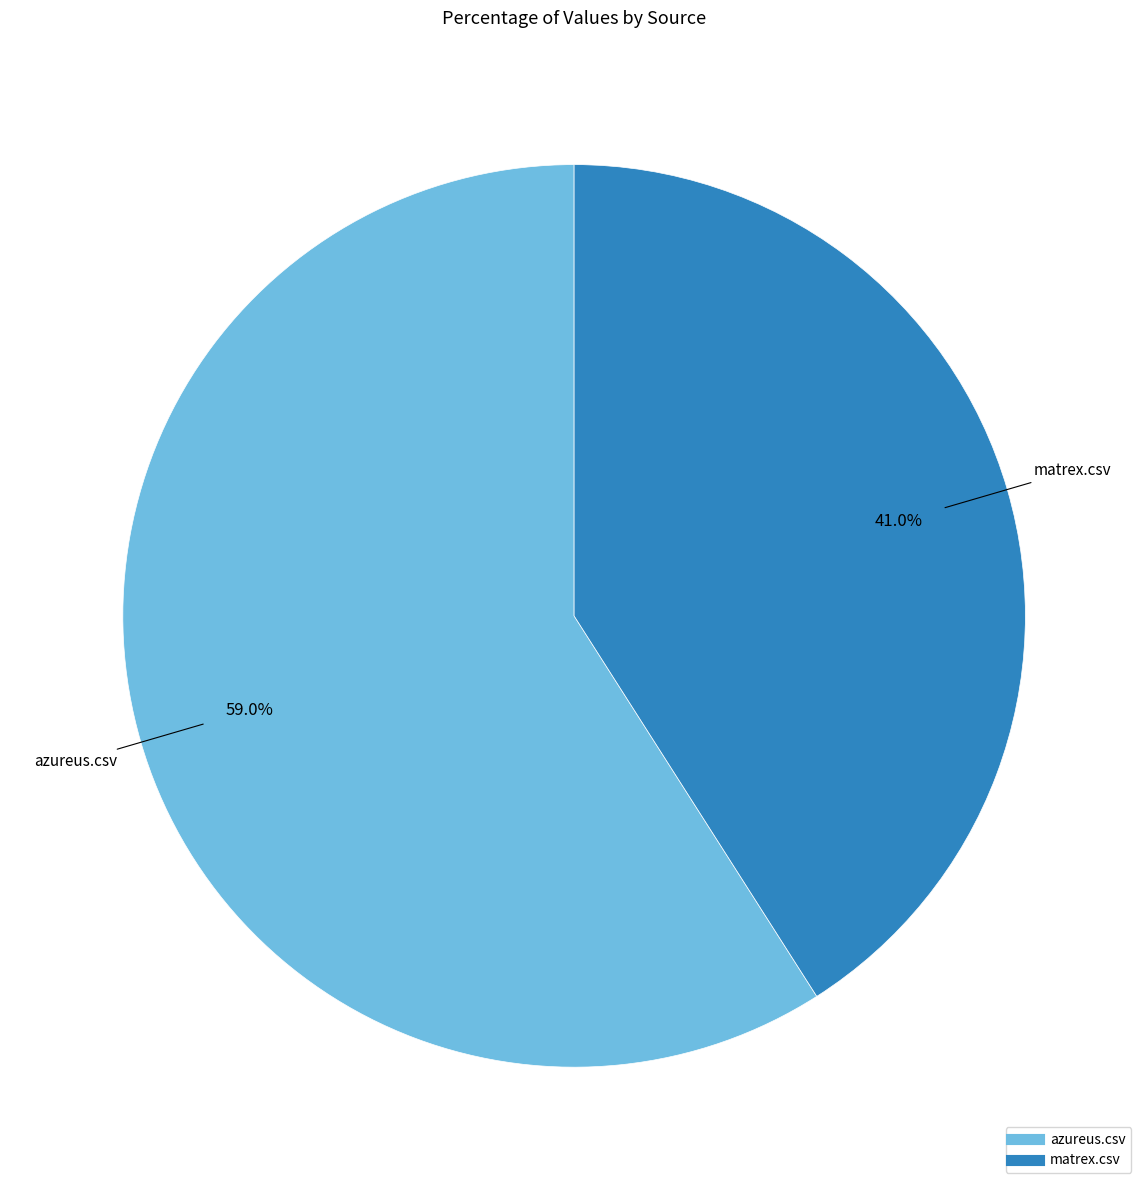

What percentage is the azureus.csv slice, to the nearest percent?

59%